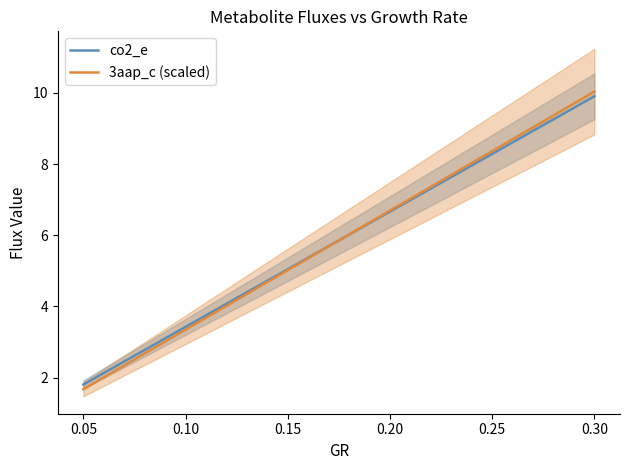

The value of co2_e at 0.30 is 5.2. True or false?

False